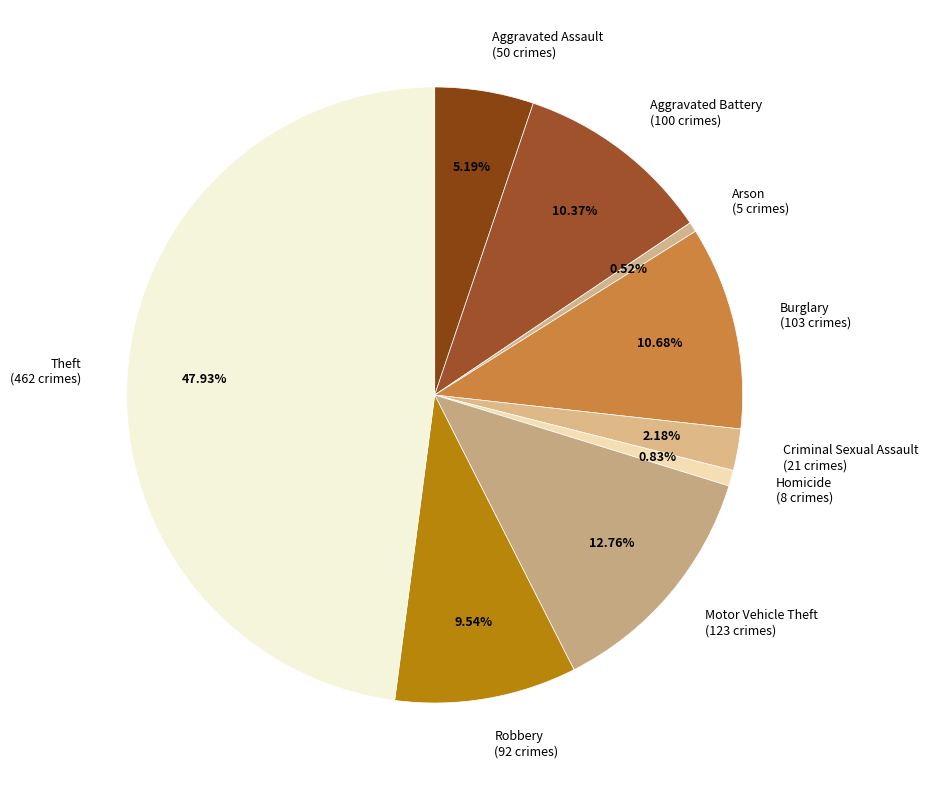

What is the ratio of the value at Aggravated Assault to the value at Criminal Sexual Assault?

2.4